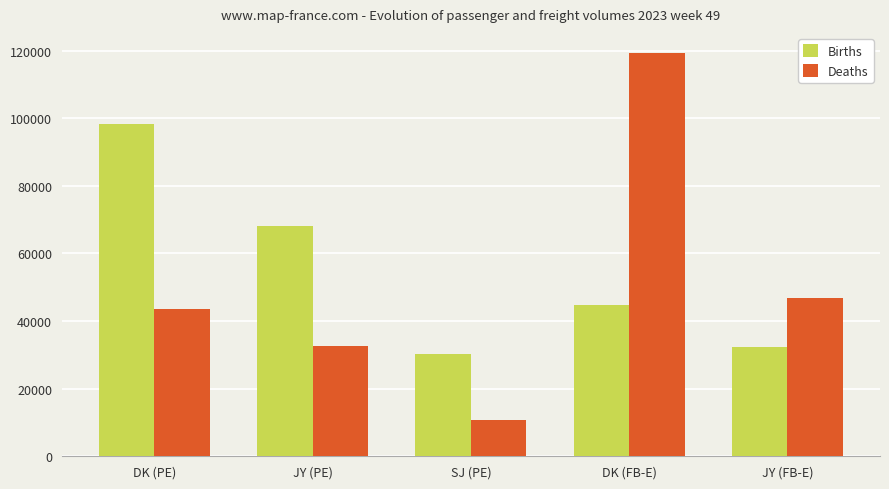

What position from the right is SJ (PE)?

3